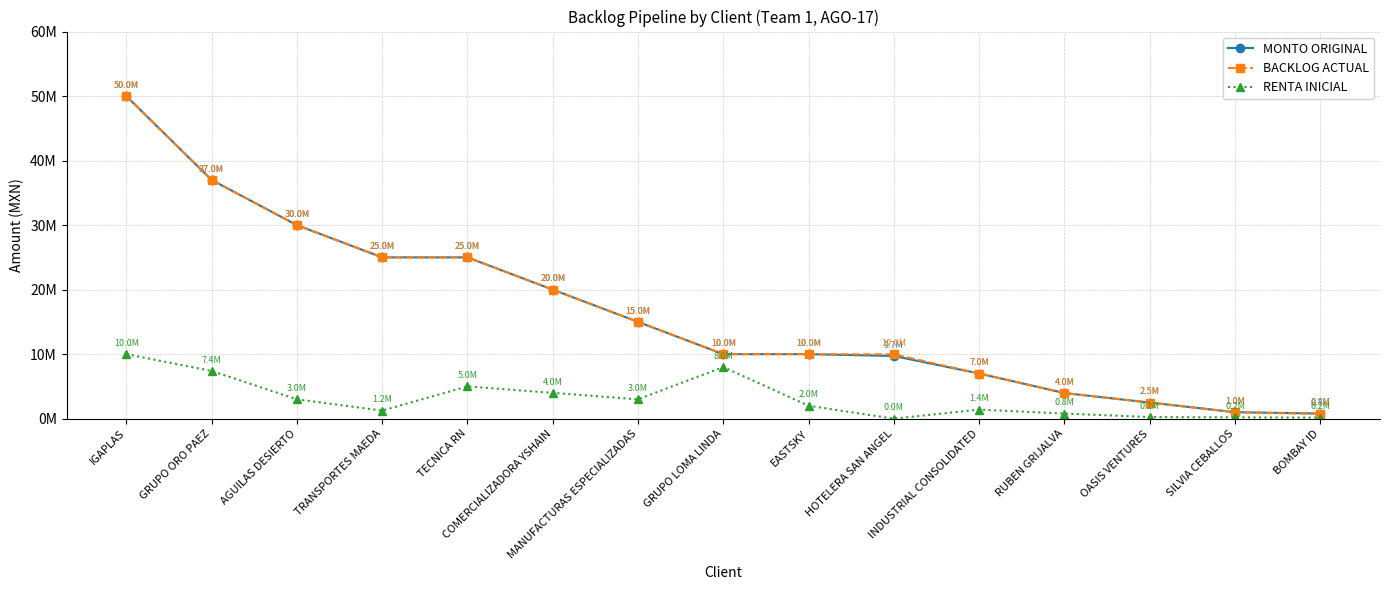

Is this an area chart (filled region under the line)?

No